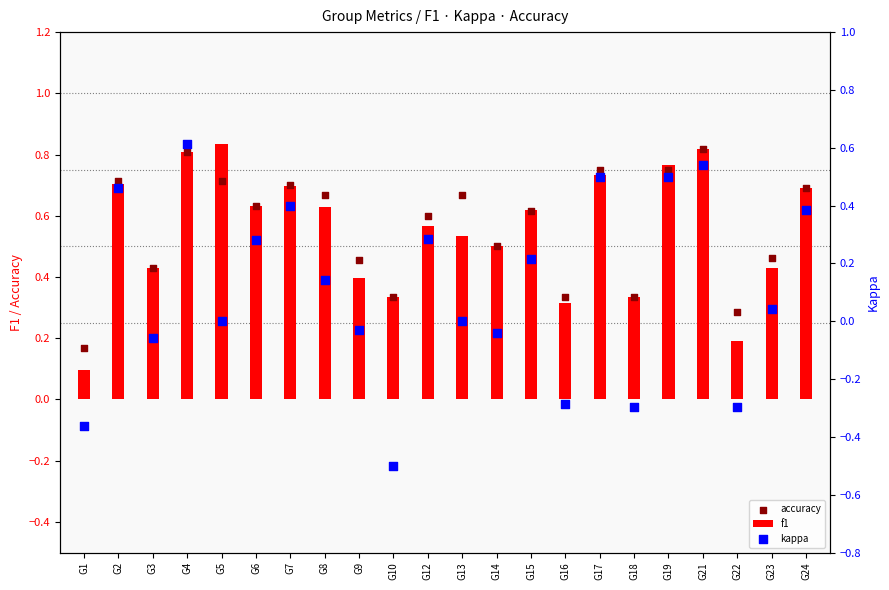

Which series has the largest Y range (max minus min)?

kappa